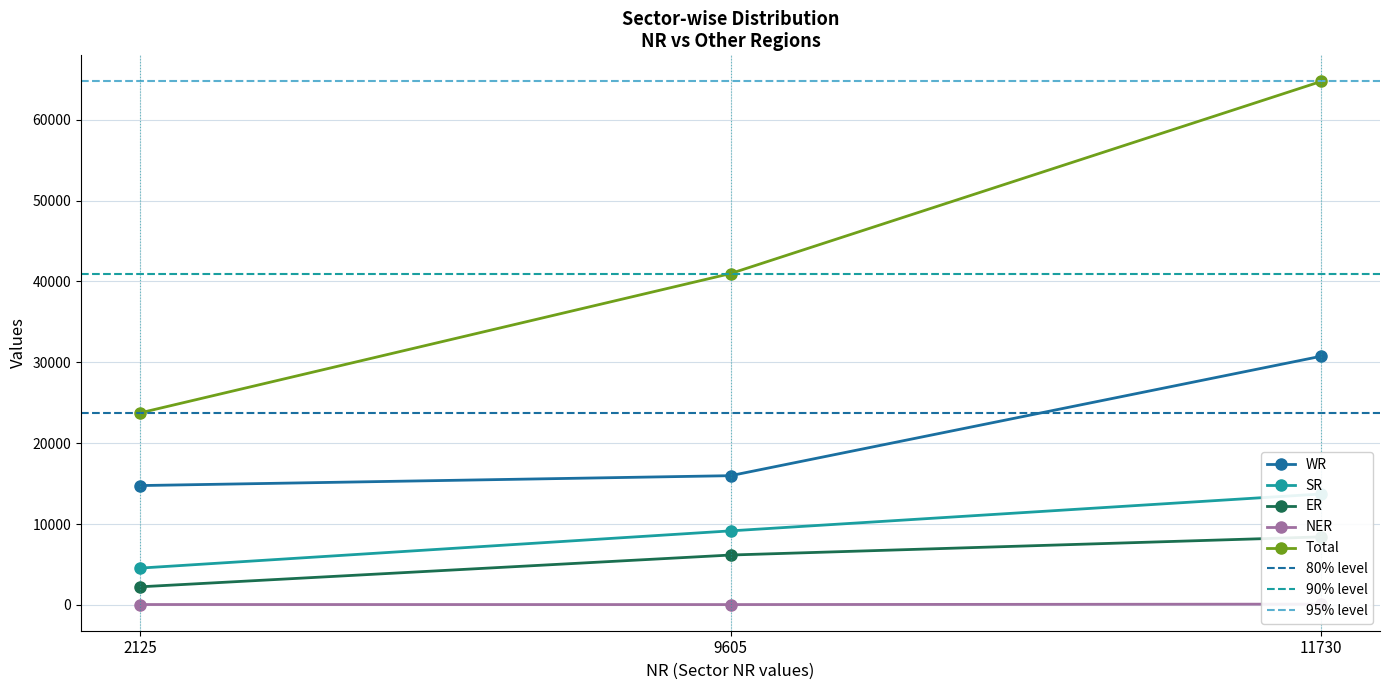

The value of WR at 11730 is 30751. True or false?

True